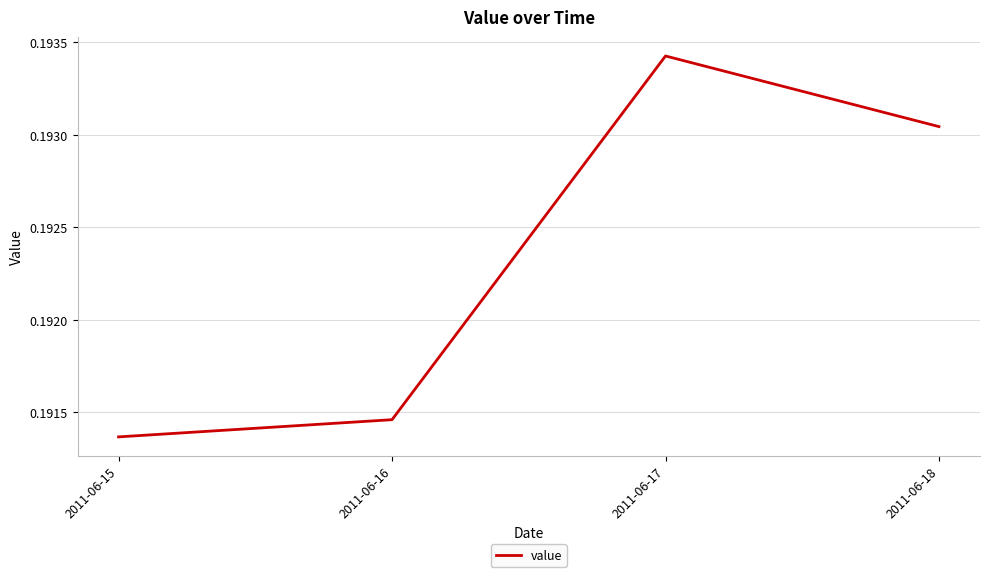

Is this an area chart (filled region under the line)?

No